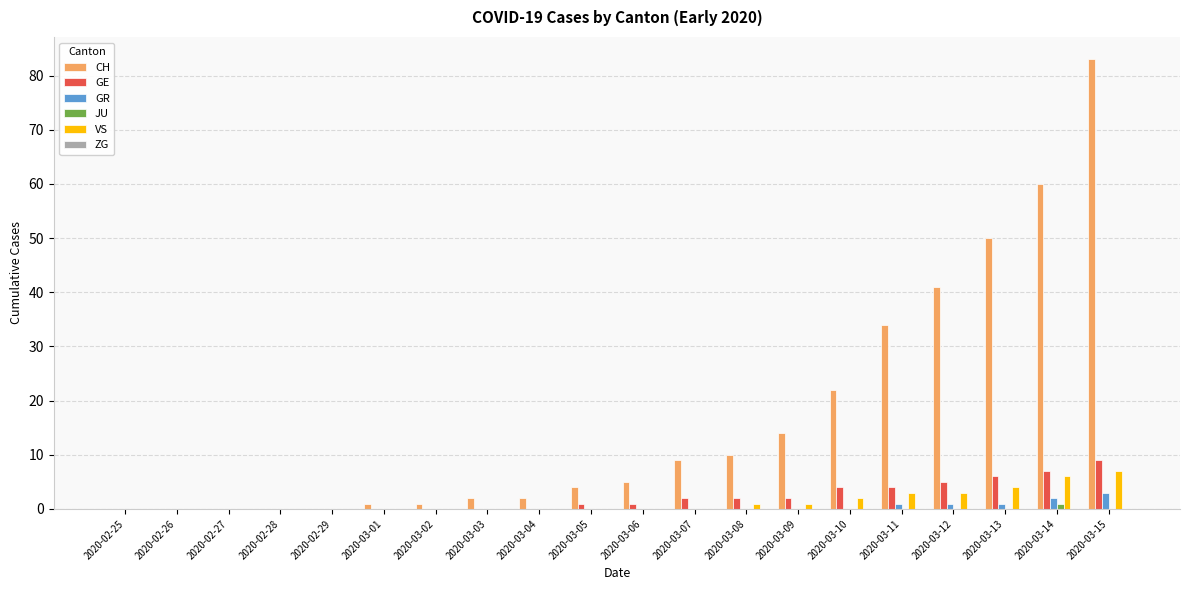

At which category is the sum across all series the highest?

2020-03-15